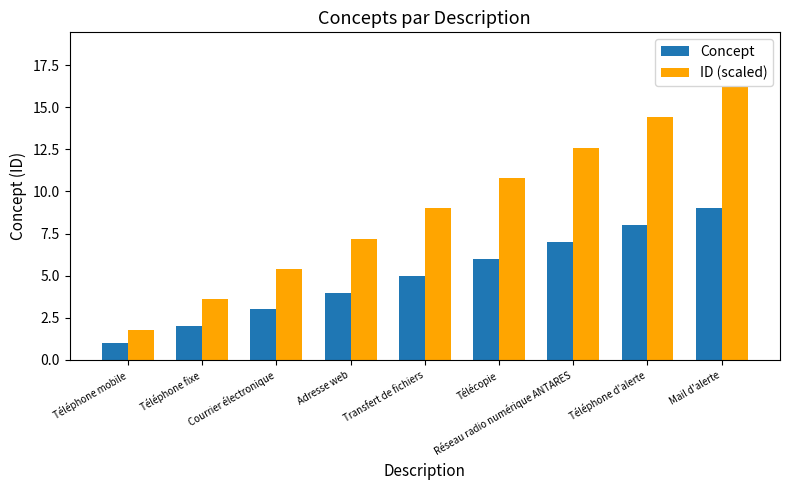

The value of ID (scaled) at Adresse web is 11.7. True or false?

False